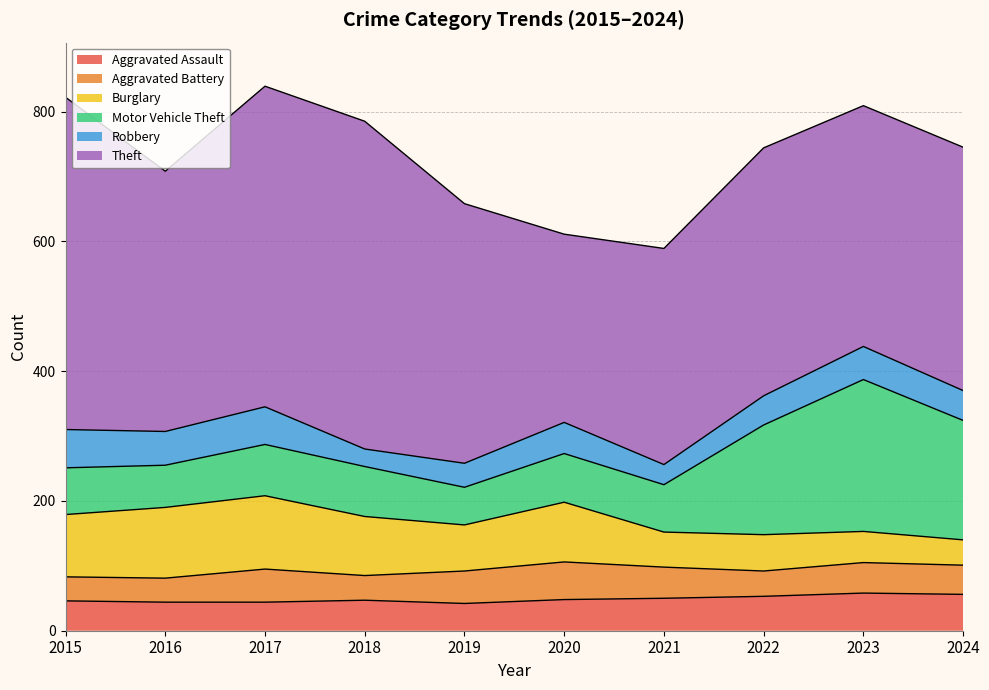

Where is the first local minimum for Burglary?

2019